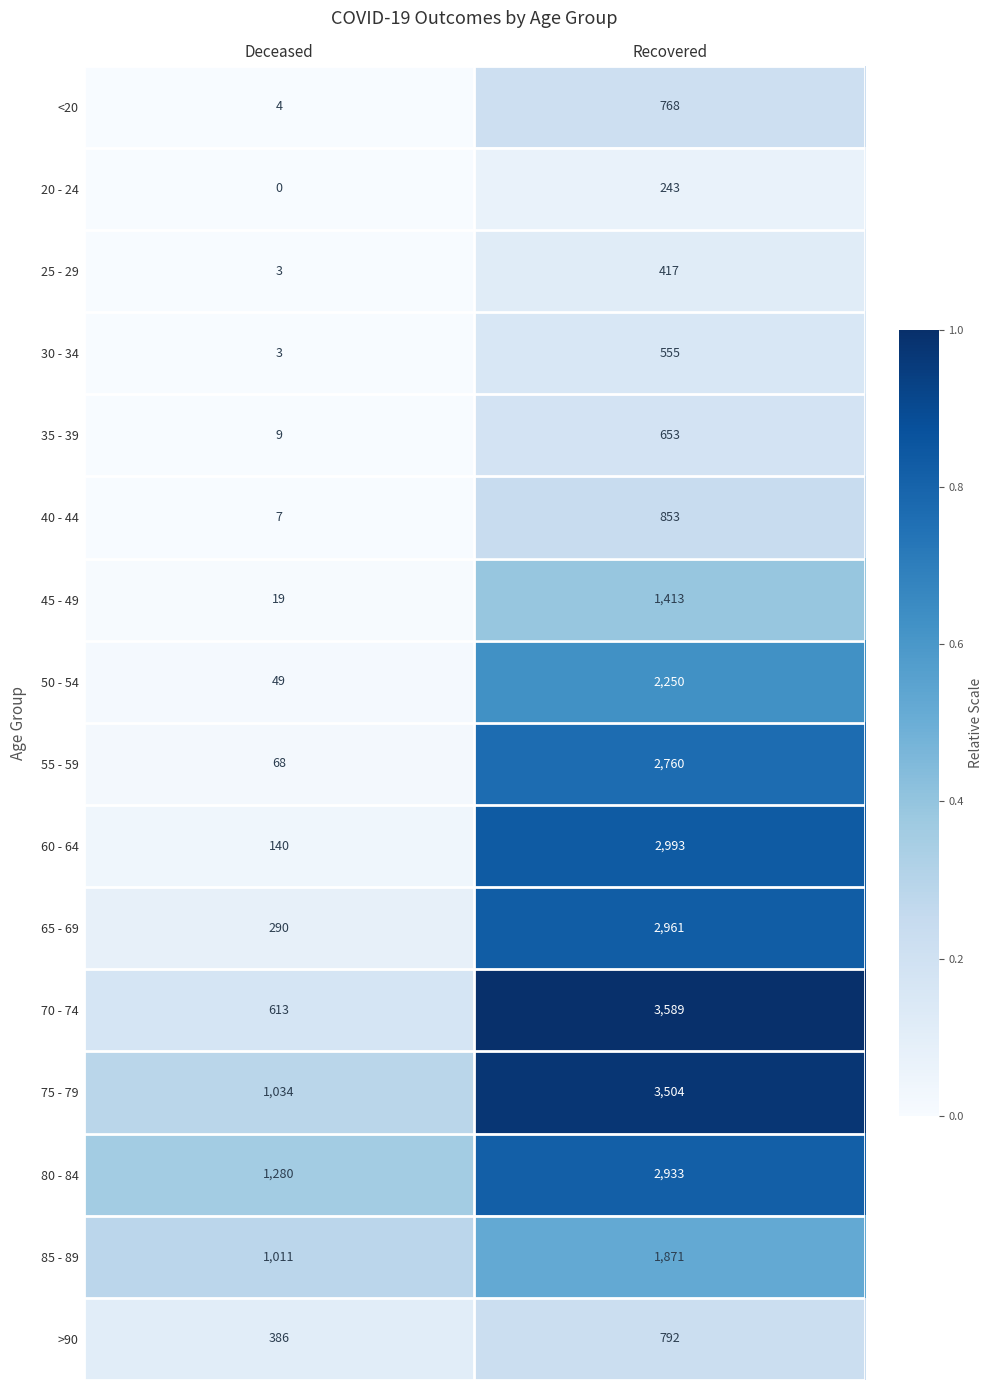

Between Deceased and Recovered, which series saw the biggest shift?

70 - 74